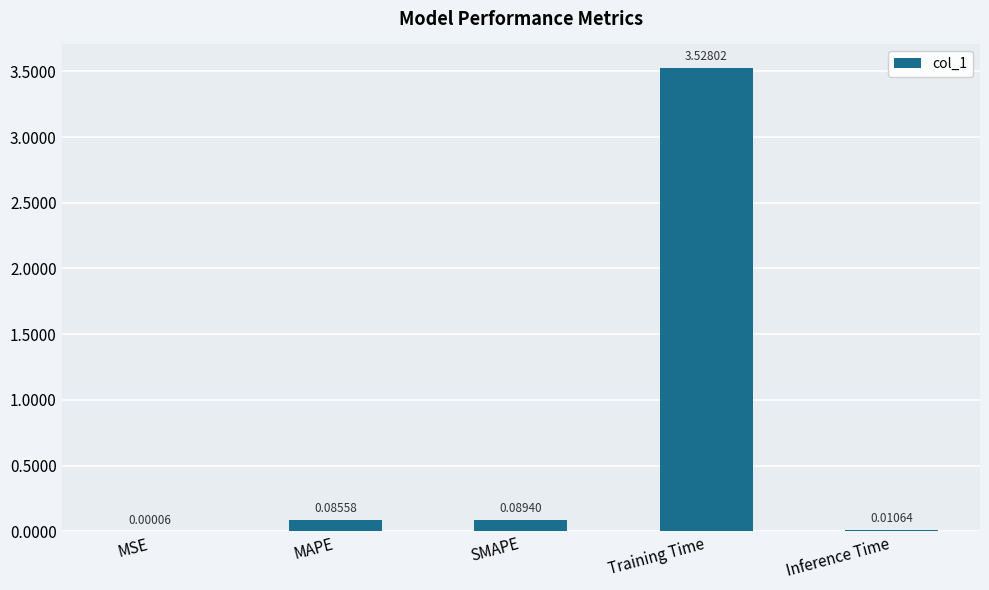

At which label is the value closest to 1?

SMAPE